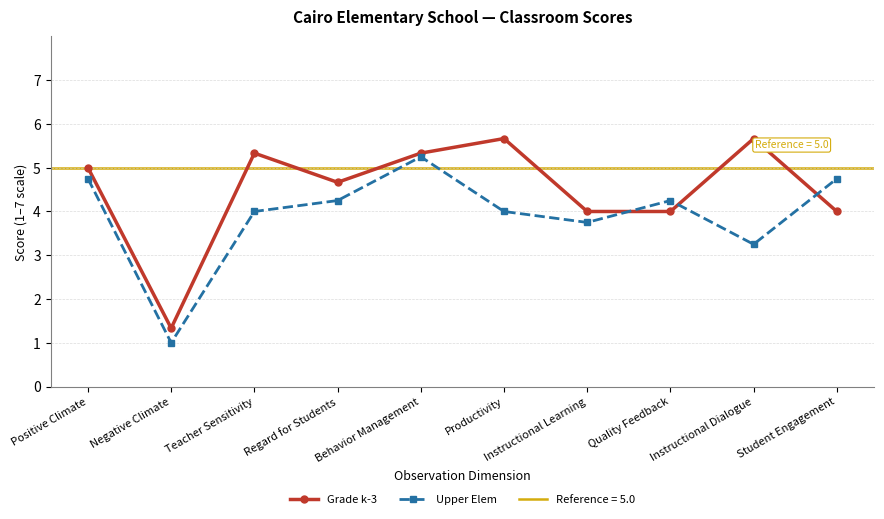

How many data points in Upper Elem are less than 4?

3